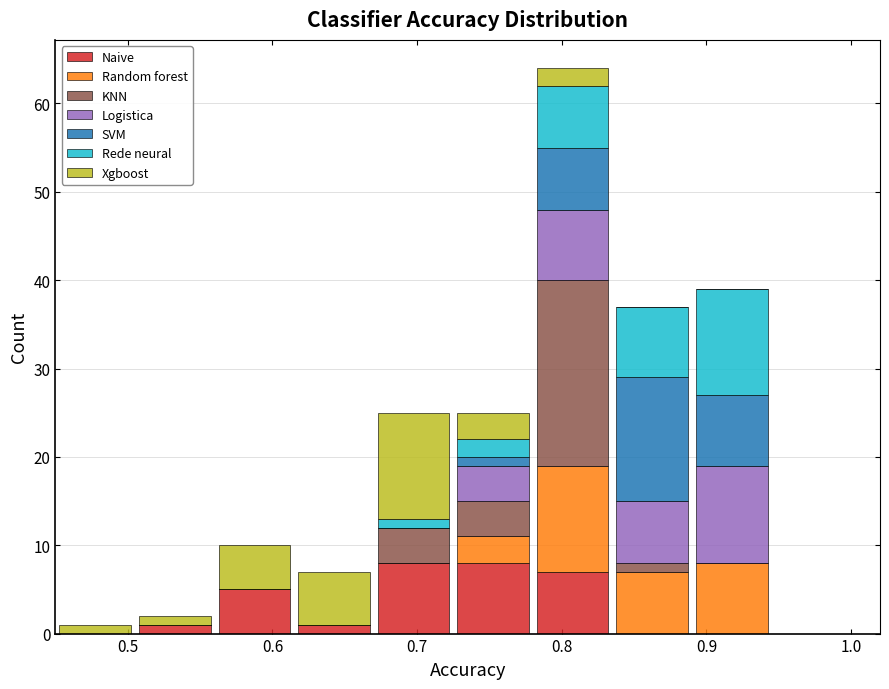

Reading left to right, list every stacked bar in this chart as the range it spans on the x-axis followed by its total height. Neither the bar edges nor the heights are printed on the chart, so give them approximately, as read against the axes.

0.450 to 0.505: 1
0.505 to 0.560: 2
0.560 to 0.615: 10
0.615 to 0.670: 7
0.670 to 0.725: 25
0.725 to 0.780: 25
0.780 to 0.835: 64
0.835 to 0.890: 37
0.890 to 0.945: 39
0.945 to 1.000: 0